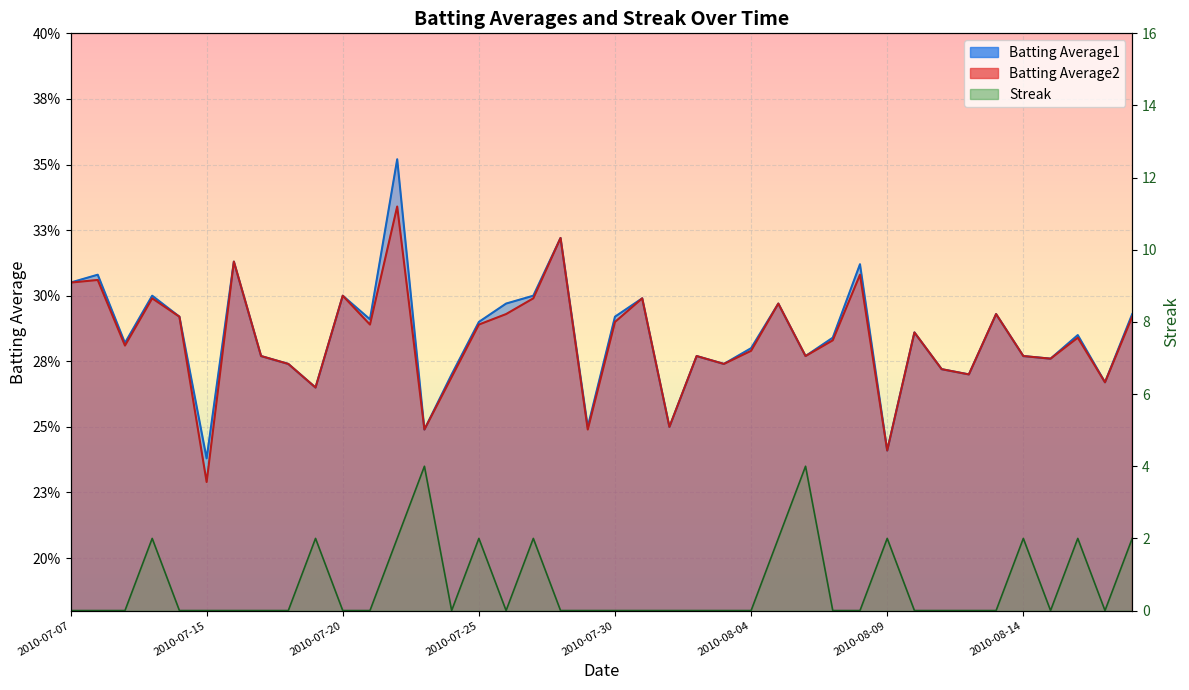

List the labels in order of Batting Average2 value, smallest first.

2010-07-15, 2010-08-09, 2010-07-23, 2010-07-29, 2010-08-01, 2010-07-19, 2010-08-17, 2010-07-24, 2010-08-12, 2010-08-11, 2010-07-18, 2010-08-03, 2010-08-15, 2010-07-17, 2010-08-02, 2010-08-06, 2010-08-14, 2010-08-04, 2010-07-09, 2010-08-07, 2010-08-16, 2010-08-10, 2010-07-21, 2010-07-25, 2010-07-30, 2010-07-11, 2010-08-18, 2010-07-26, 2010-08-13, 2010-08-05, 2010-07-10, 2010-07-27, 2010-07-31, 2010-07-20, 2010-07-07, 2010-07-08, 2010-08-08, 2010-07-16, 2010-07-28, 2010-07-22